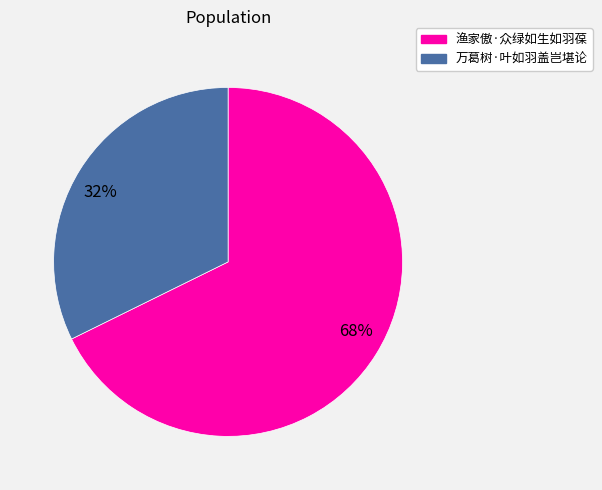

How many segments does this pie chart have?

2